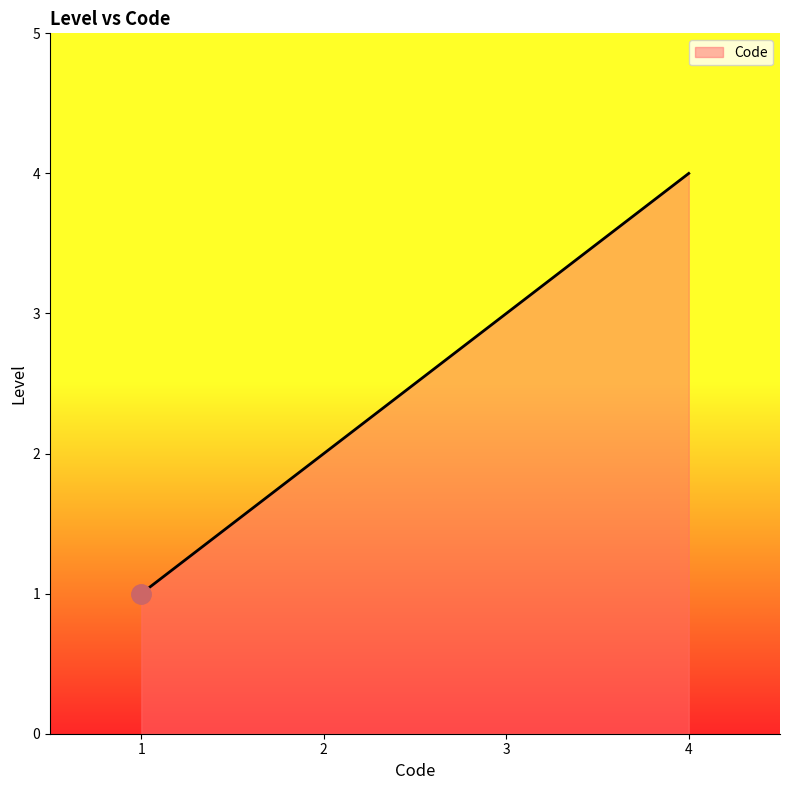

What is the change in value from 1 to 4?

+3